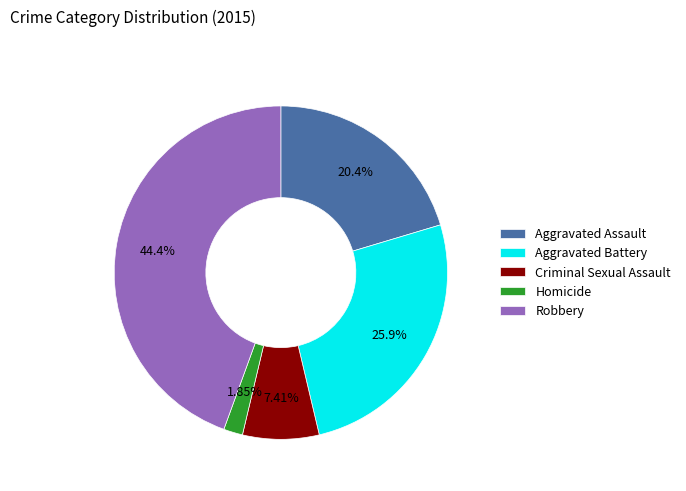

To the nearest percent, what percentage of the pie is Homicide?

2%